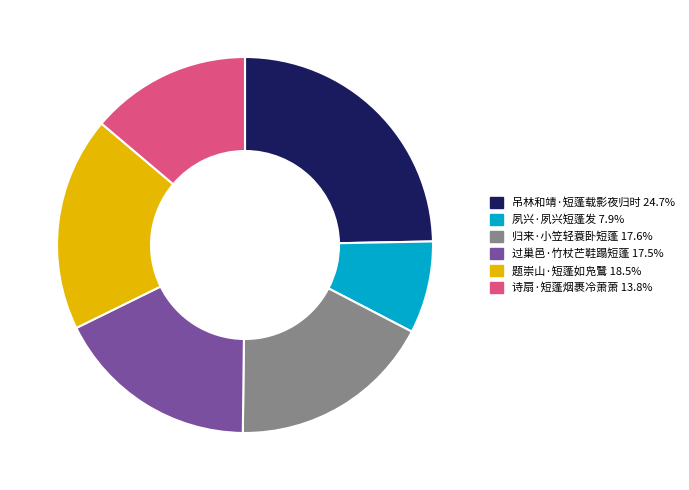

Approximately how many times larger is the value at 夙兴·夙兴短蓬发 7.9% compared to 吊林和靖·短蓬载影夜归时 24.7%?

0.3